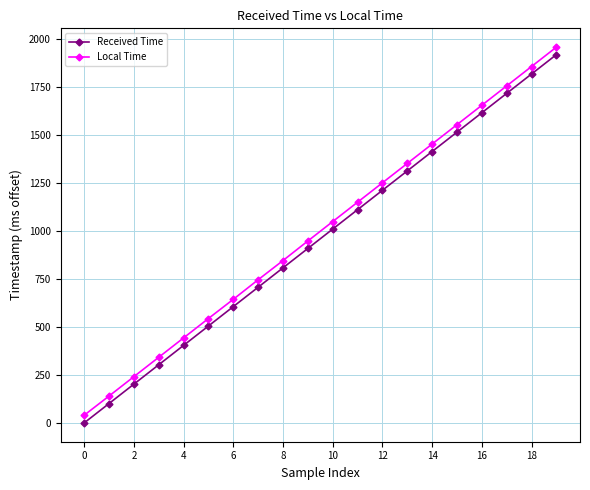

Rank the series by their maximum value, from highest to lowest.

Local Time, Received Time